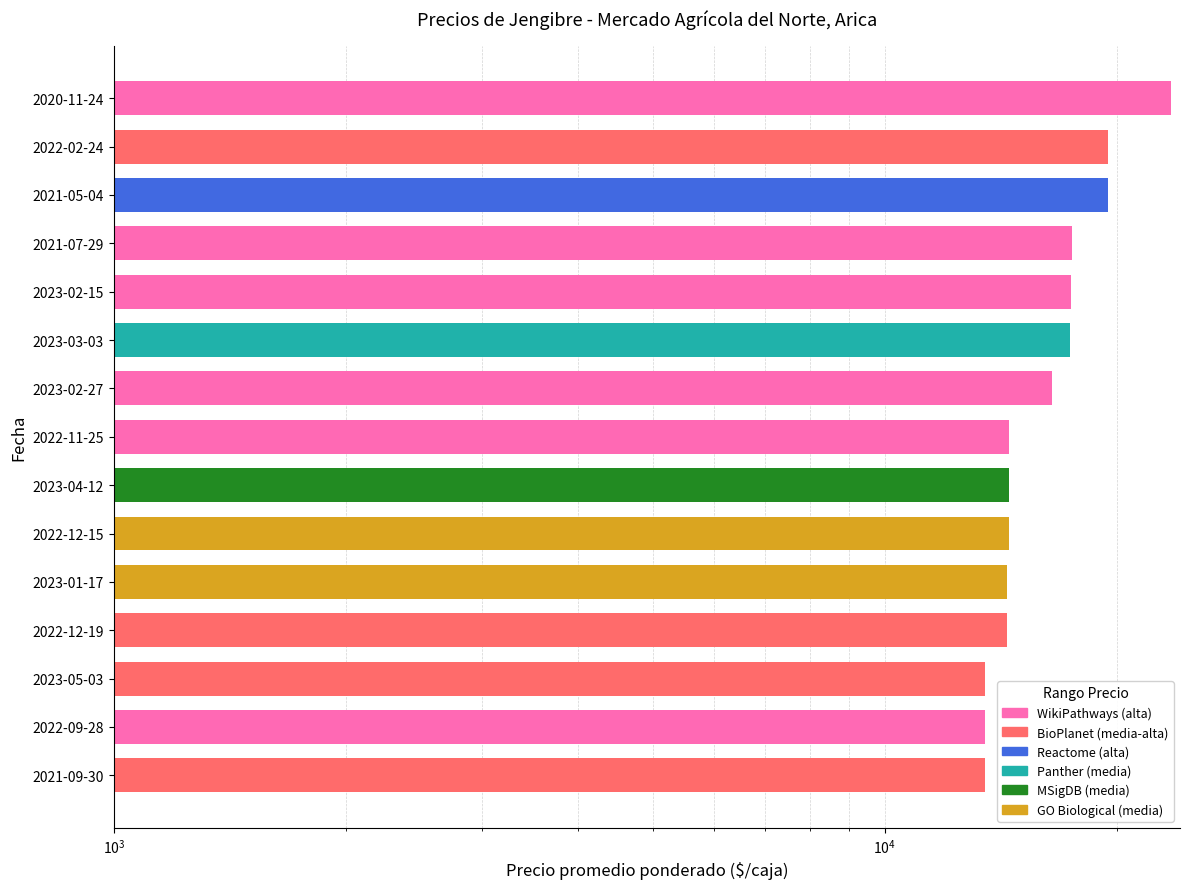

What is the minimum value shown in the chart?

13500